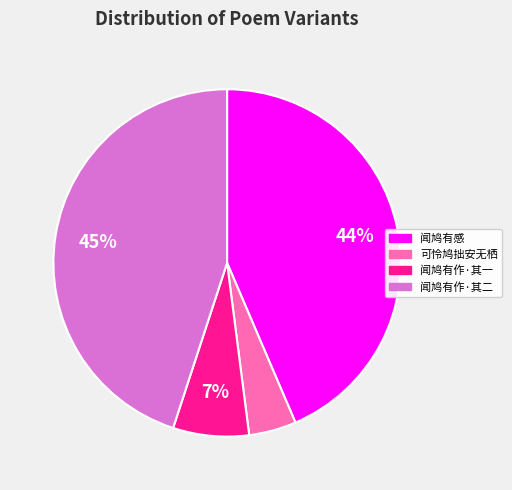

Which category has the biggest portion of the pie?

闻鸠有作·其二